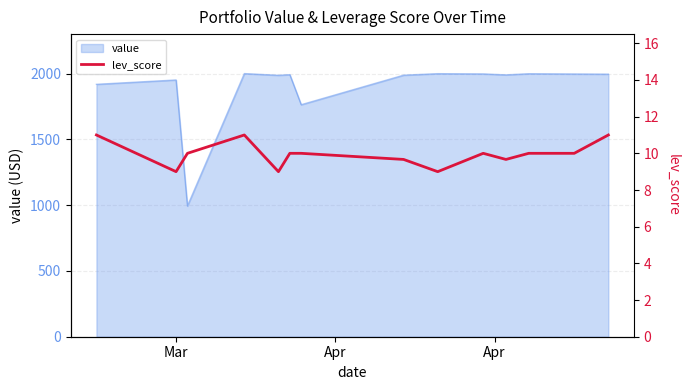

How many data points are less than 10?

5